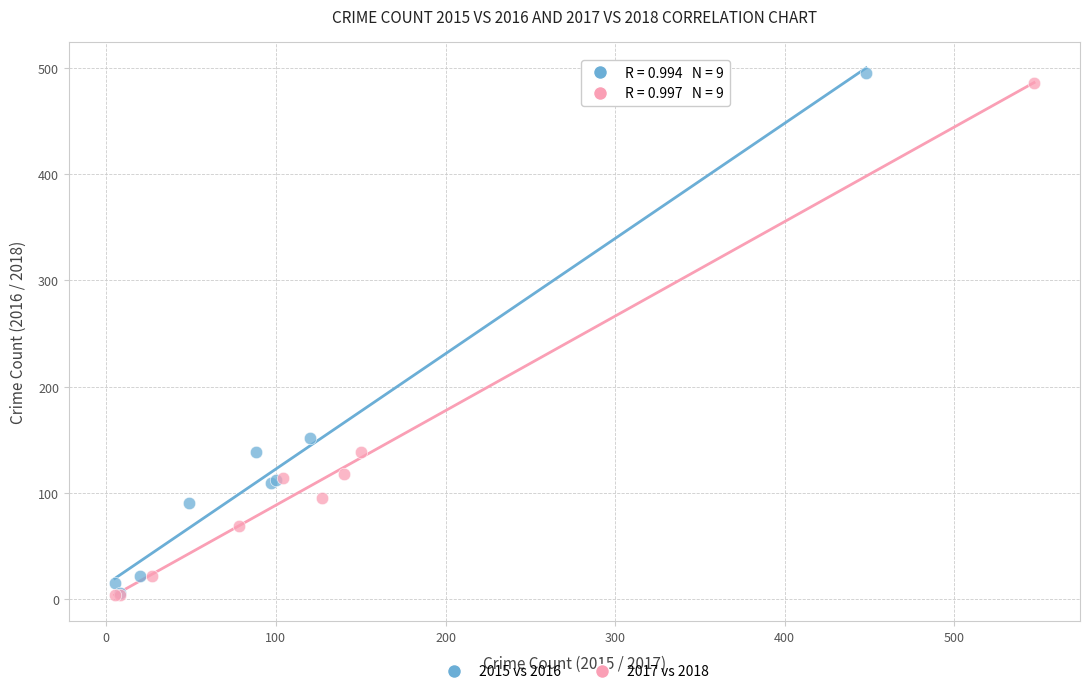

Which series reaches the maximum Y coordinate?

2015 vs 2016